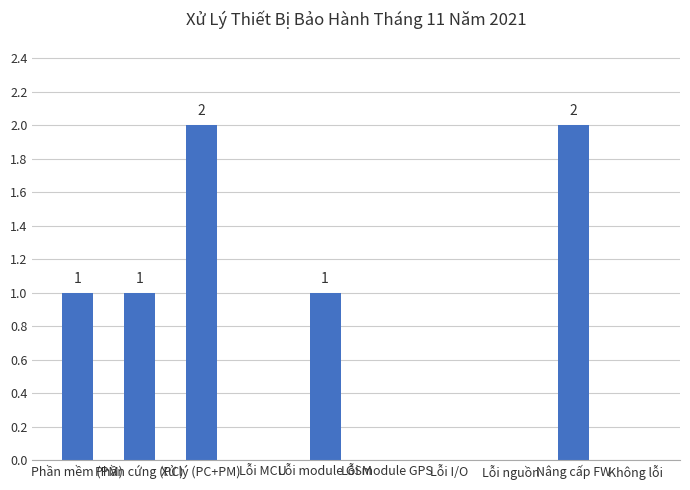

What is the sum of all values?

7